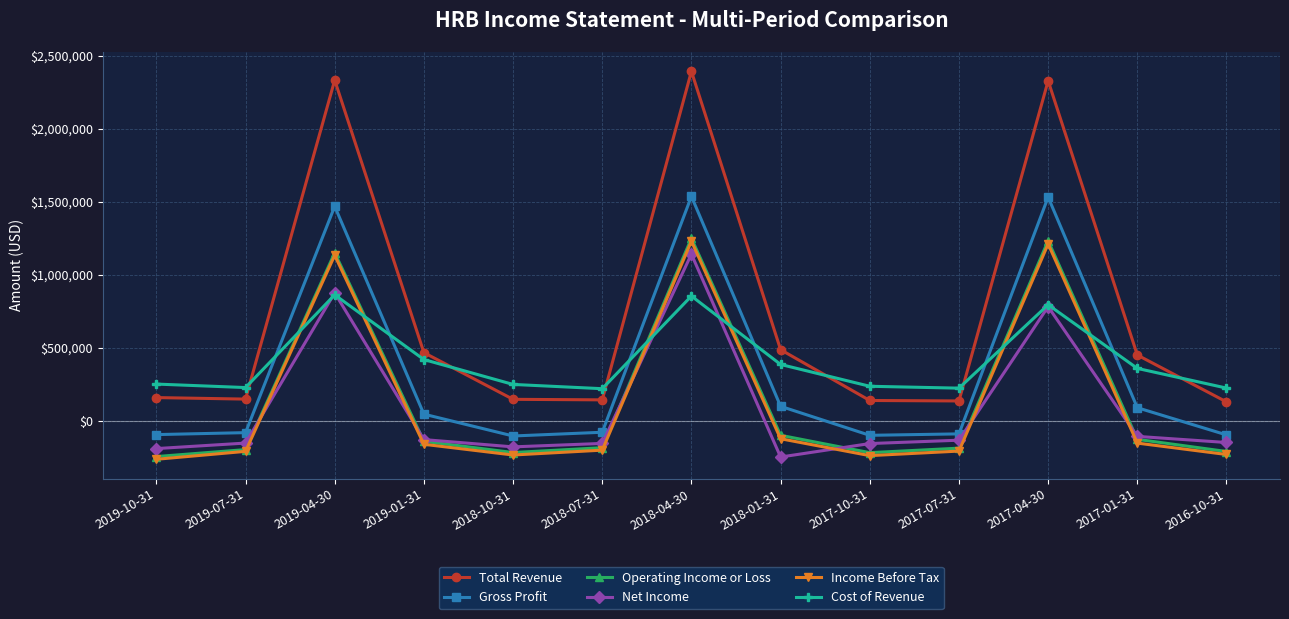

How many lines are shown in the chart?

6